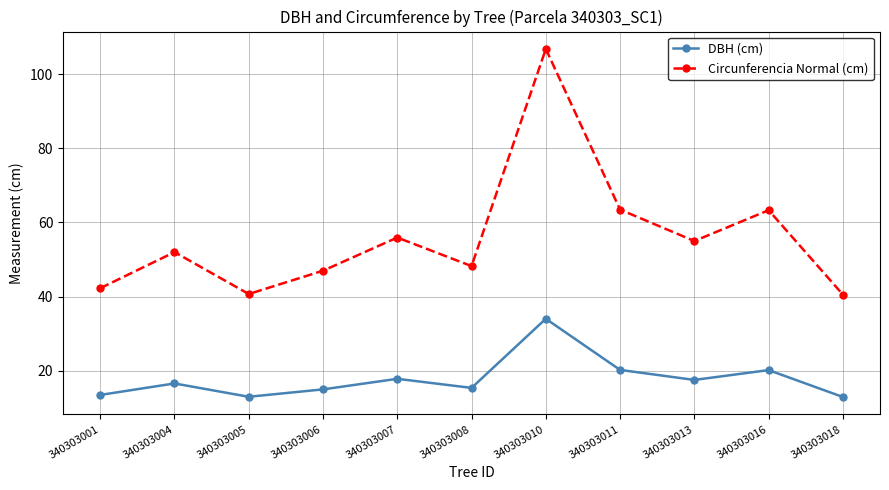

What is the value of the Circunferencia Normal (cm) point at the 5th from the left?

55.9